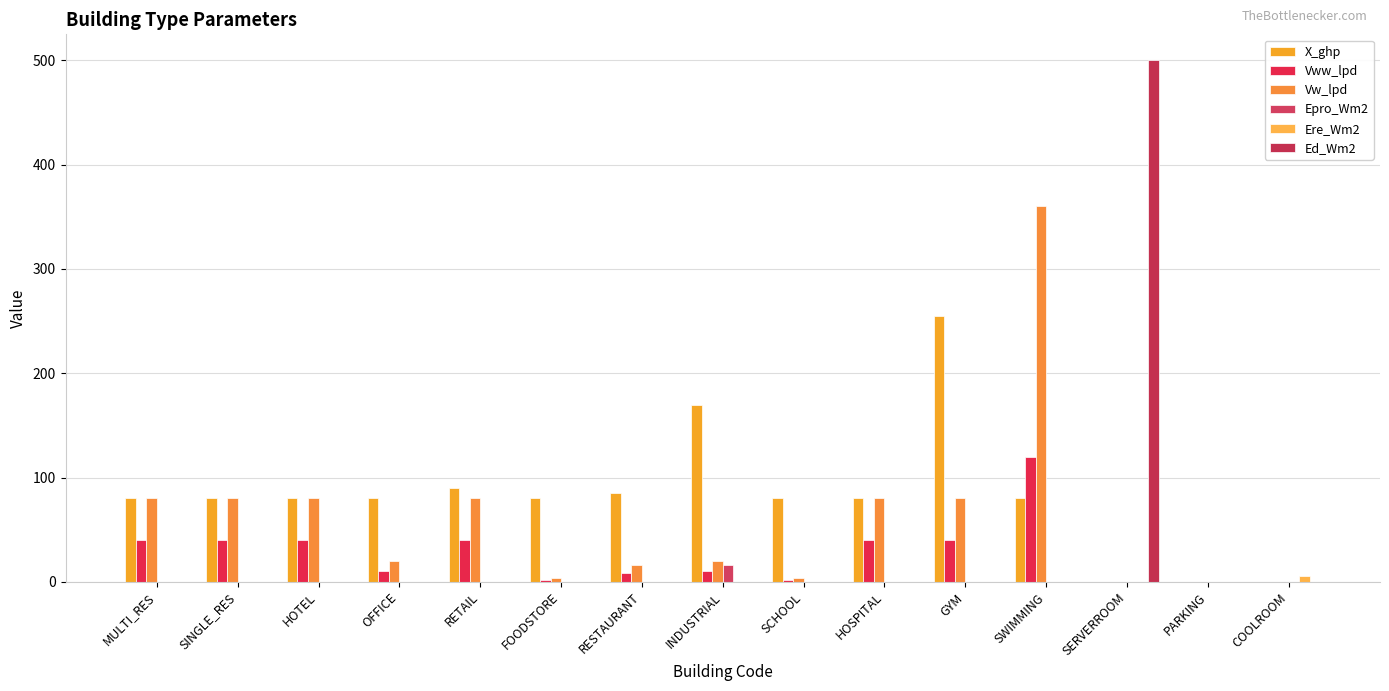

Which series has the largest total across all categories?

X_ghp